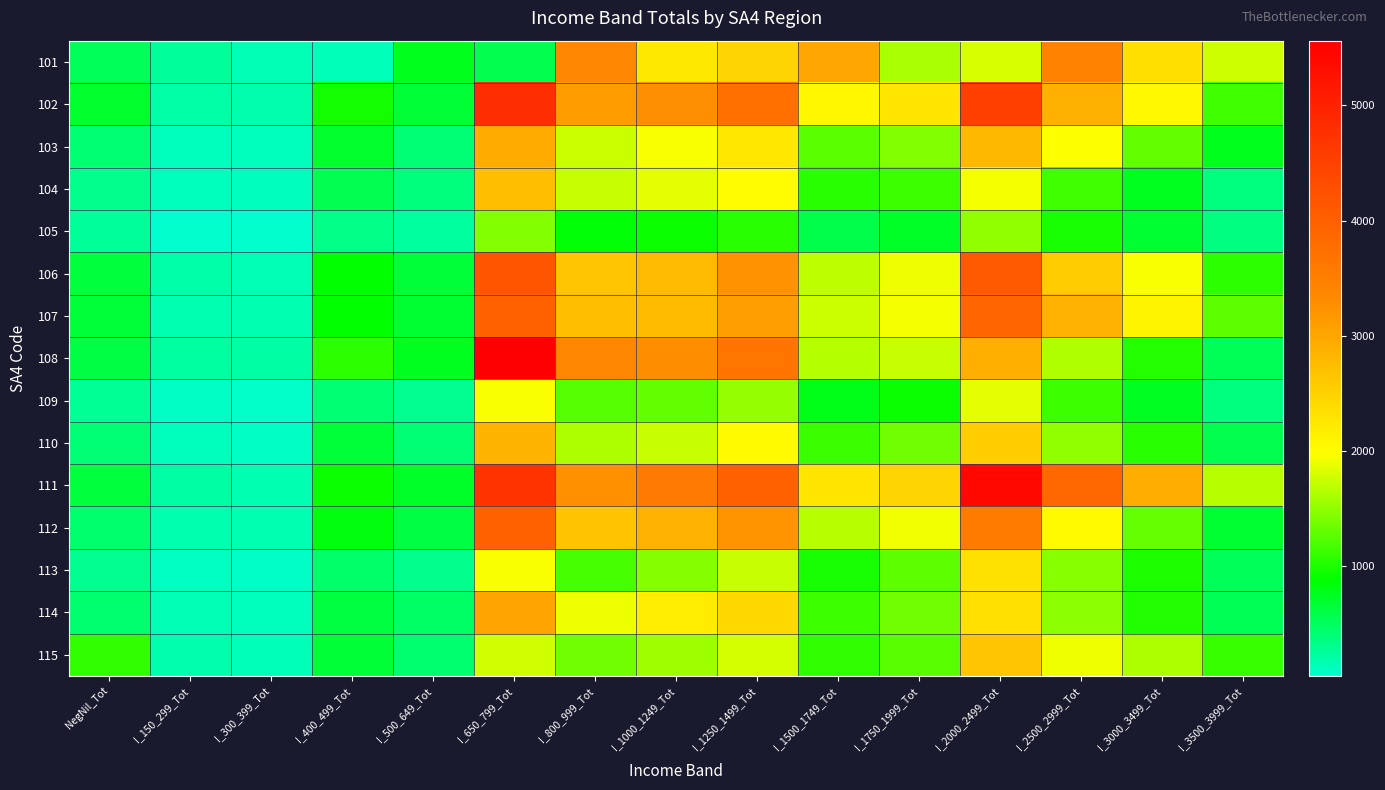

At how many categories does at least one series exceed 503?

13